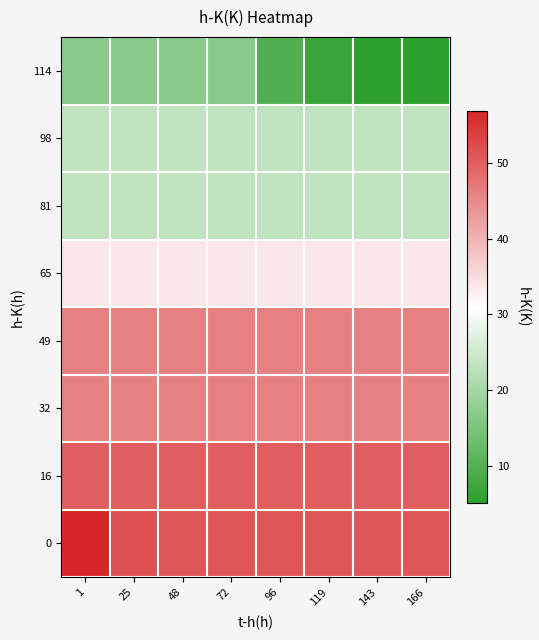

At which category does the chart reach its minimum across all series?

143